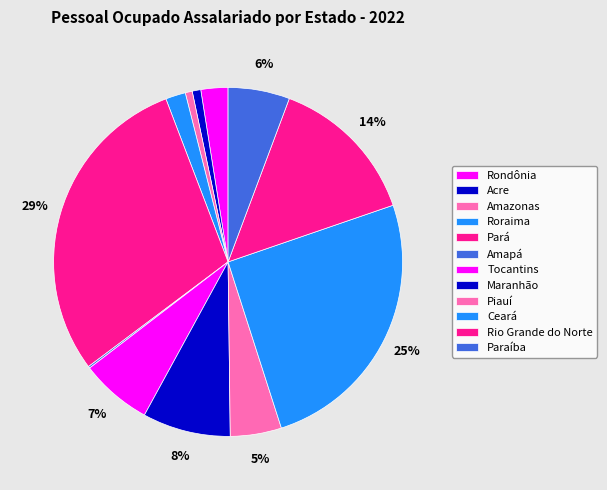

Does any single category account for the majority?

No